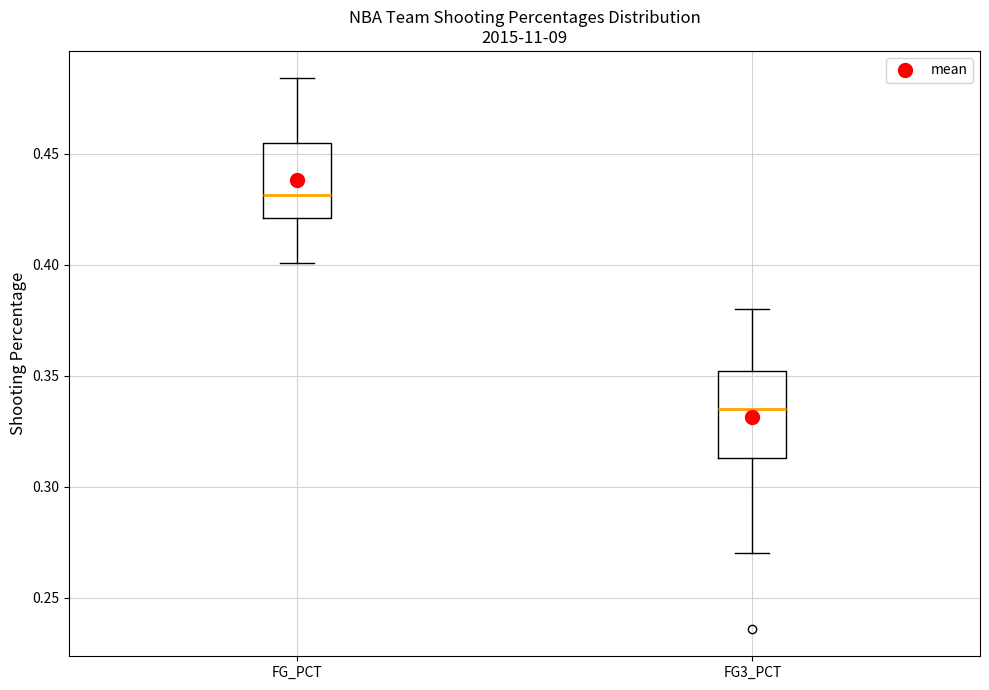

Reading left to right, read every box against the y-axis: the position of its median line, the range the box covers, and the ends of its whiskers. The values are not printed on the chart, so give them approximately, as read against the axis.

FG_PCT: median 0.430, box 0.420 to 0.455, whiskers 0.400 to 0.485
FG3_PCT: median 0.335, box 0.315 to 0.350, whiskers 0.270 to 0.380